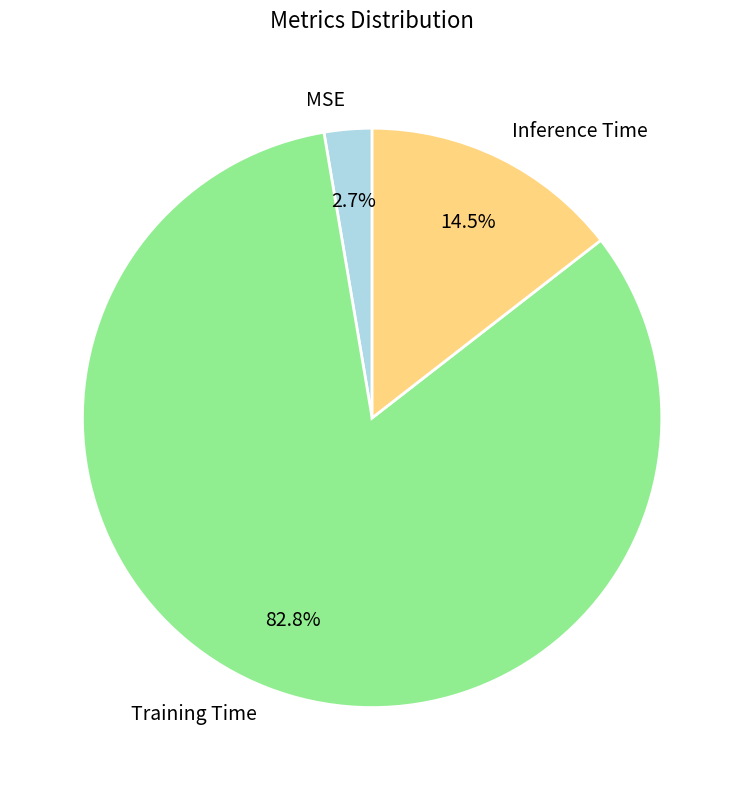

Which category accounts for the majority?

Training Time